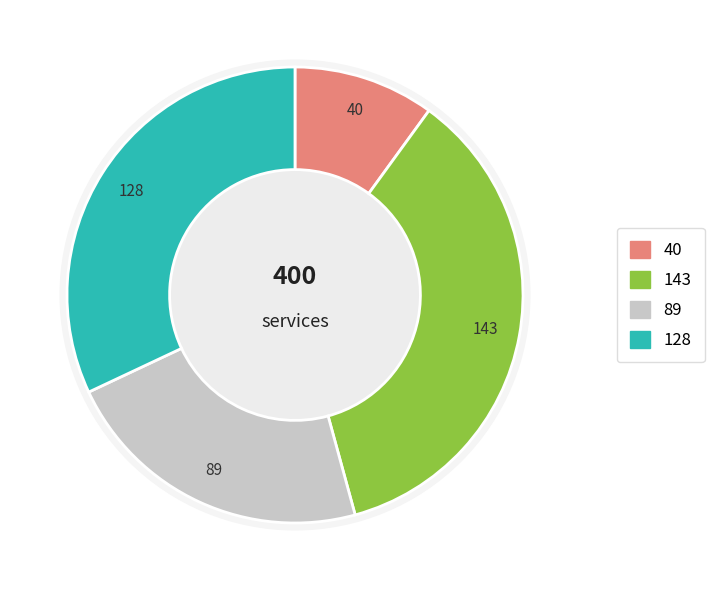

The 5 slice represents 8% of the pie. True or false?

False